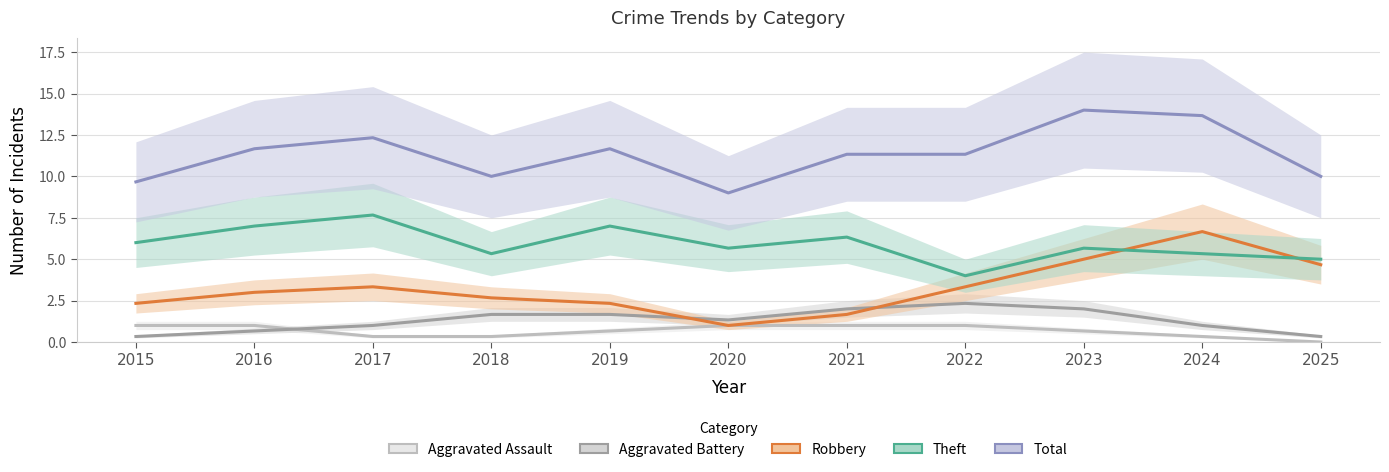

What is the sum of the Aggravated Assault values at 2024 and 2023?

1.0